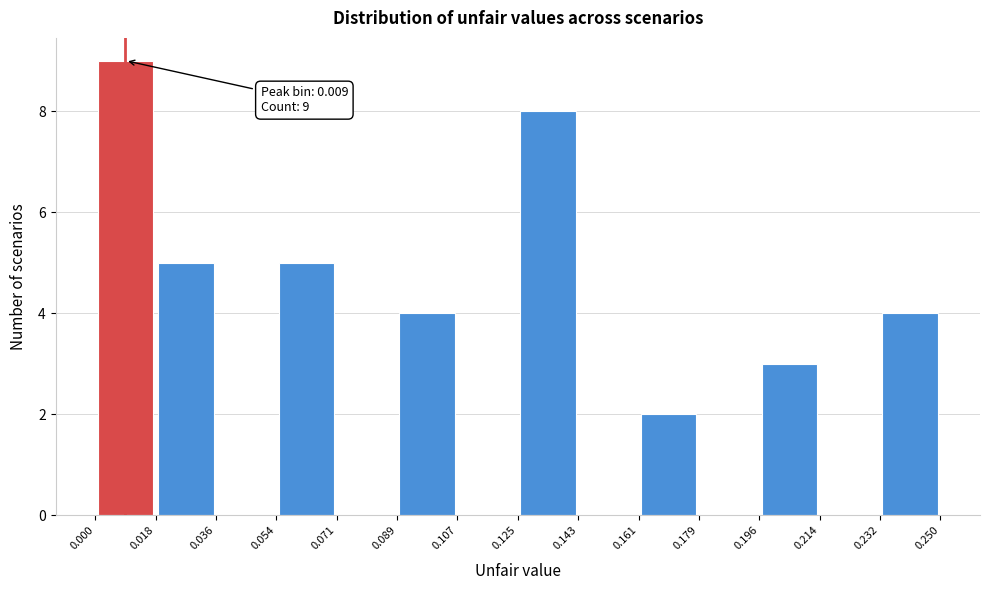

Over which range of the x-axis is the bar tallest?

0.000 to 0.018